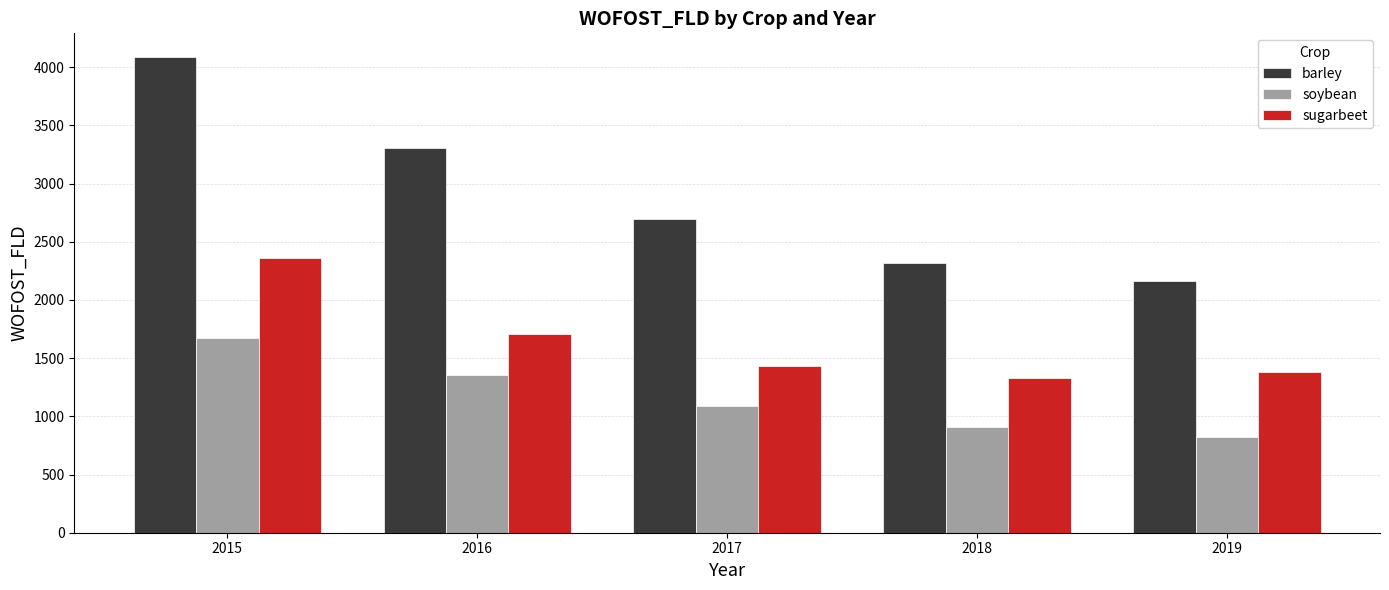

Reading left to right, what are all the values shown in this chart?

barley: 4086.2	3309.3	2696.9	2318.2	2161.5
soybean: 1670.5	1358.3	1091.2	907.8	823.1
sugarbeet: 2358.0	1710.7	1430.7	1328.7	1383.5